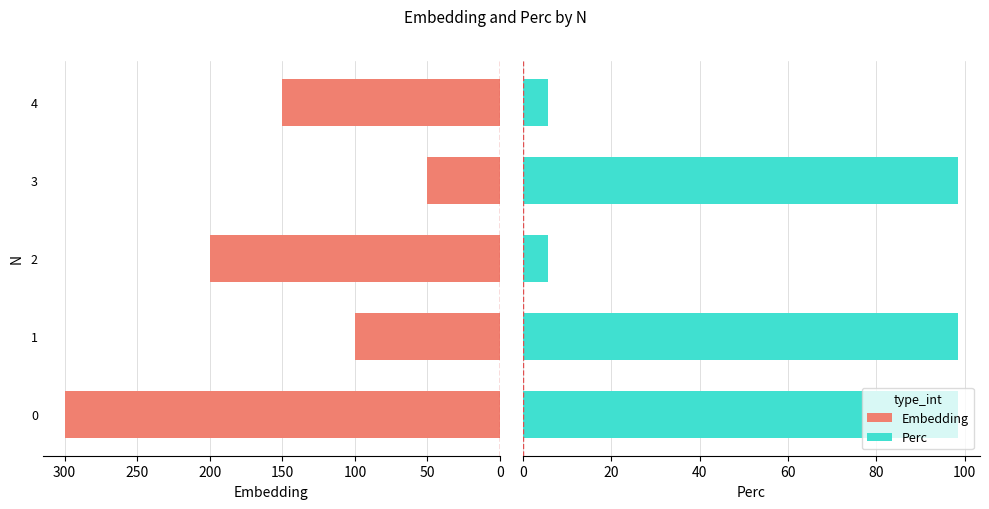

What is the sum of the Perc values at 0 and 1?

197.1